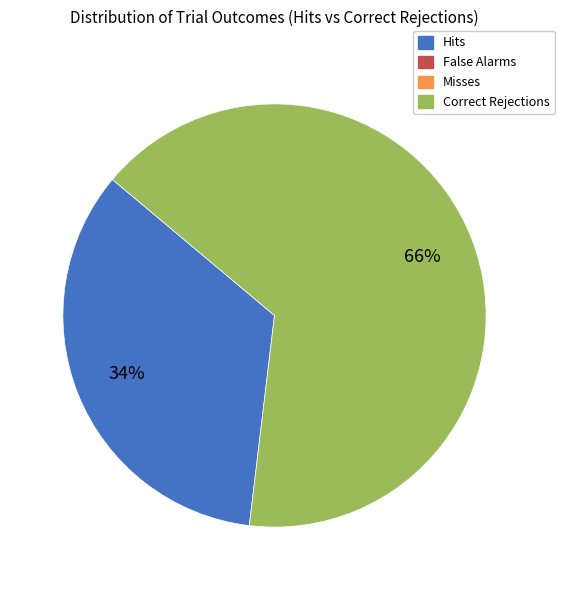

Does any single category account for the majority?

Yes